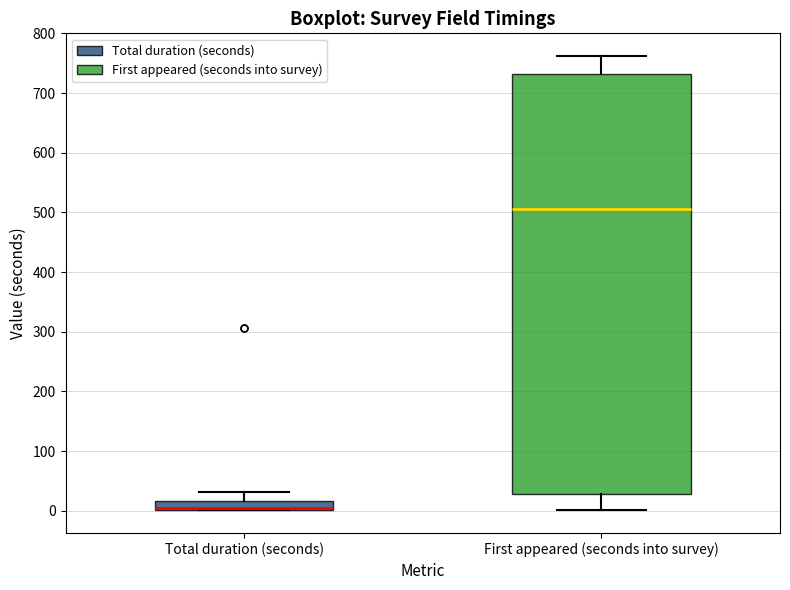

Comparing the boxes themselves (not the whiskers), which one is the tallest?

First appeared (seconds into survey)